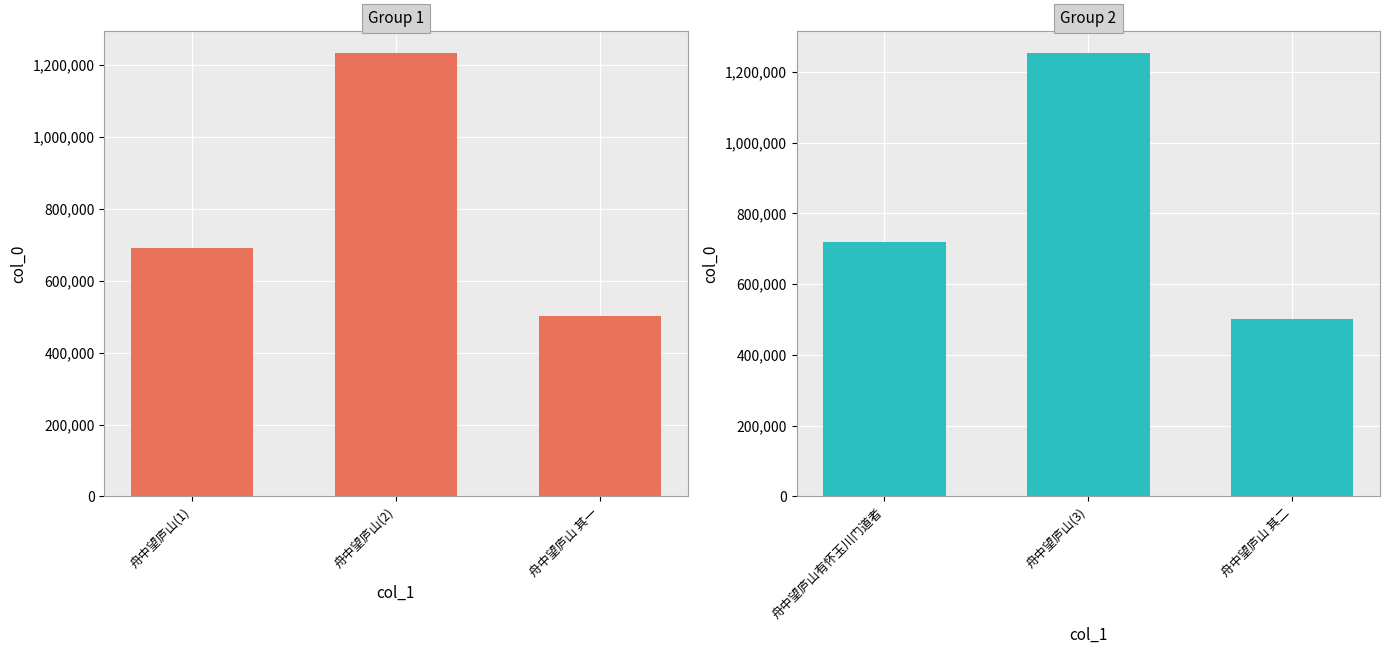

Between 舟中望庐山(1) and 舟中望庐山 其一, which is larger?

舟中望庐山(1)